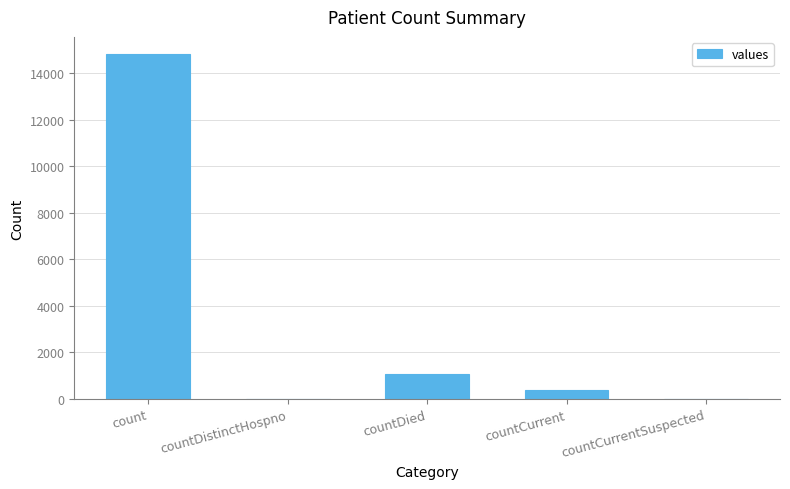

What value does the data have at countDied, to the nearest 100?

1100